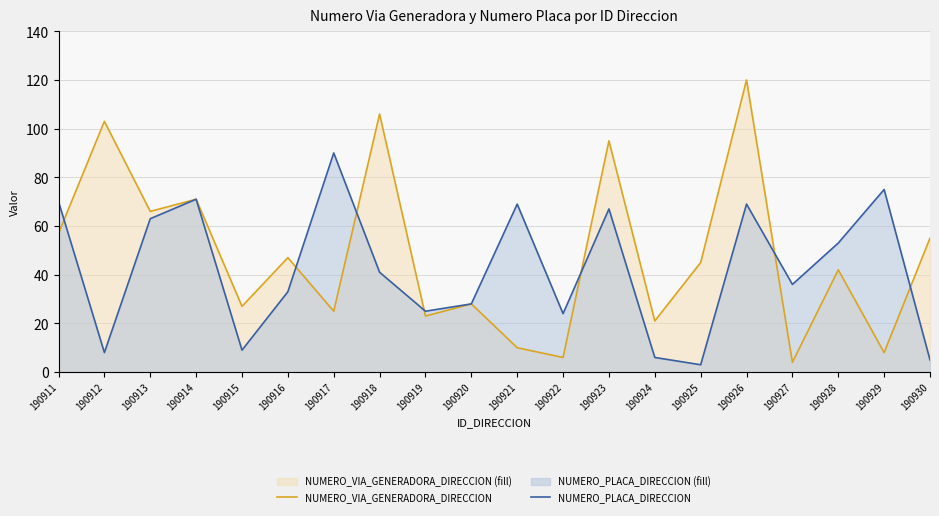

How many data points in NUMERO_VIA_GENERADORA_DIRECCION are above 45?

9